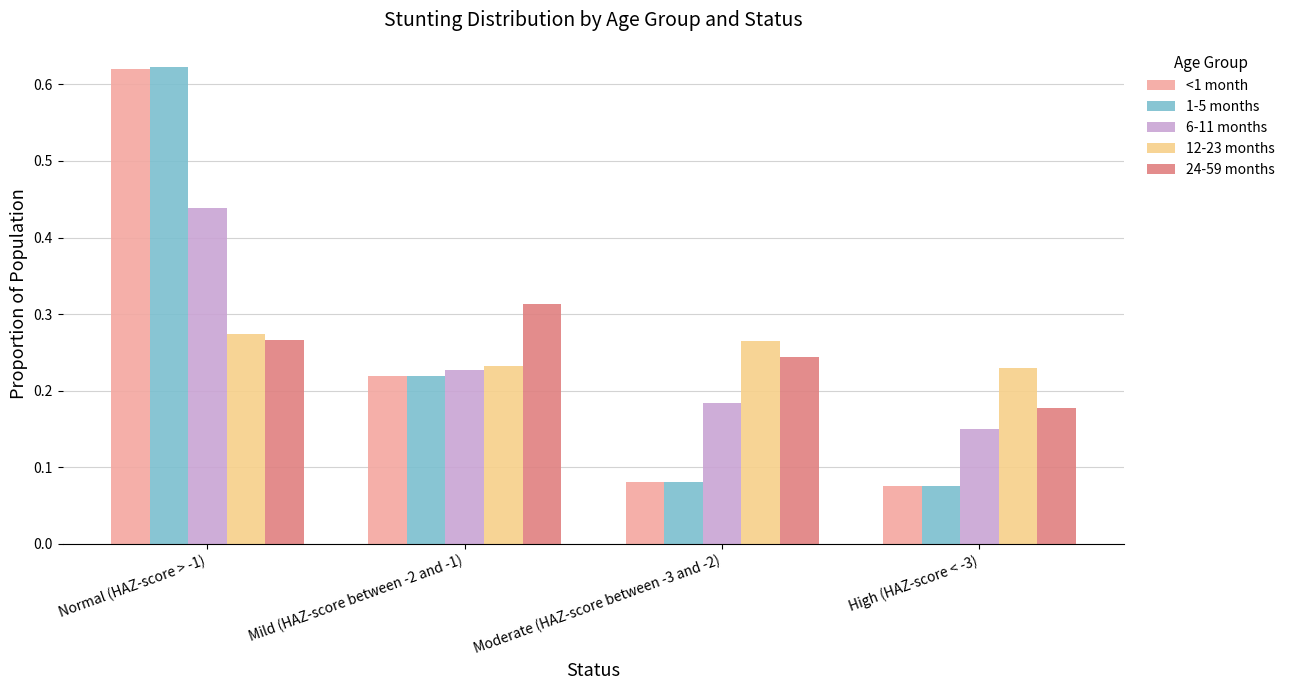

What is the sum of all 1-5 months values?

1.0